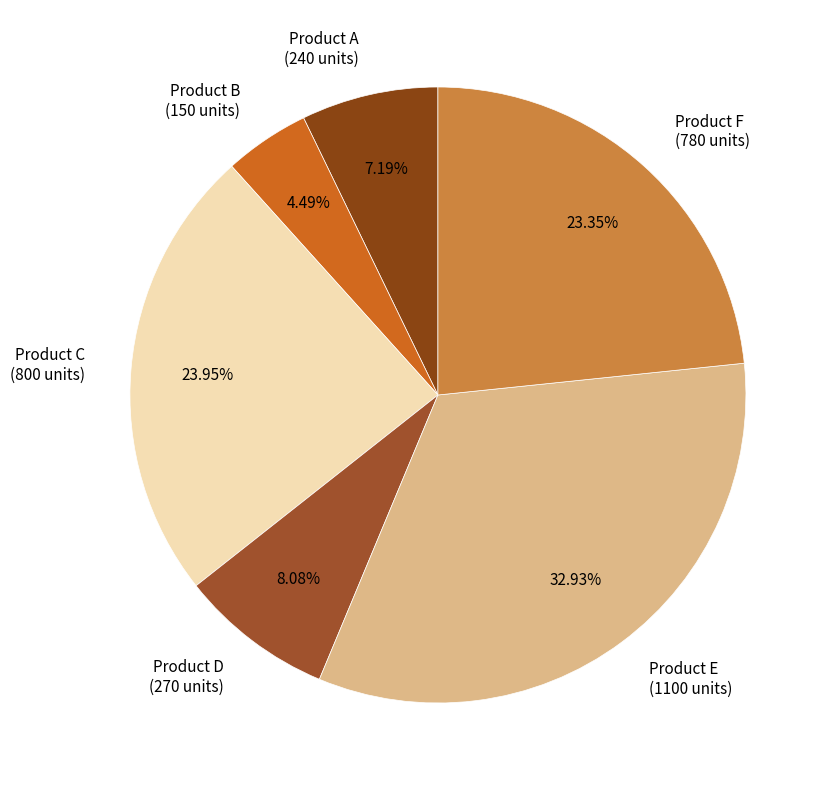

Does any single category account for the majority?

No